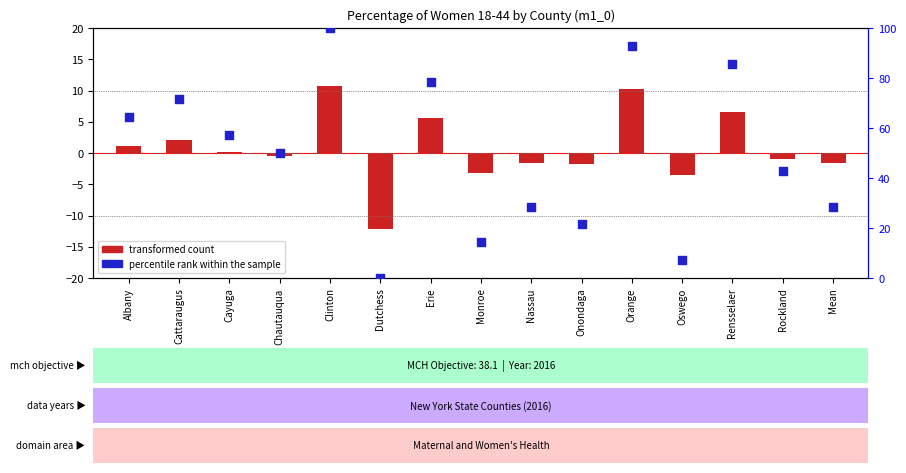

Is the value of percentile rank within the sample at Nassau greater than the value of transformed count at Rensselaer?

Yes